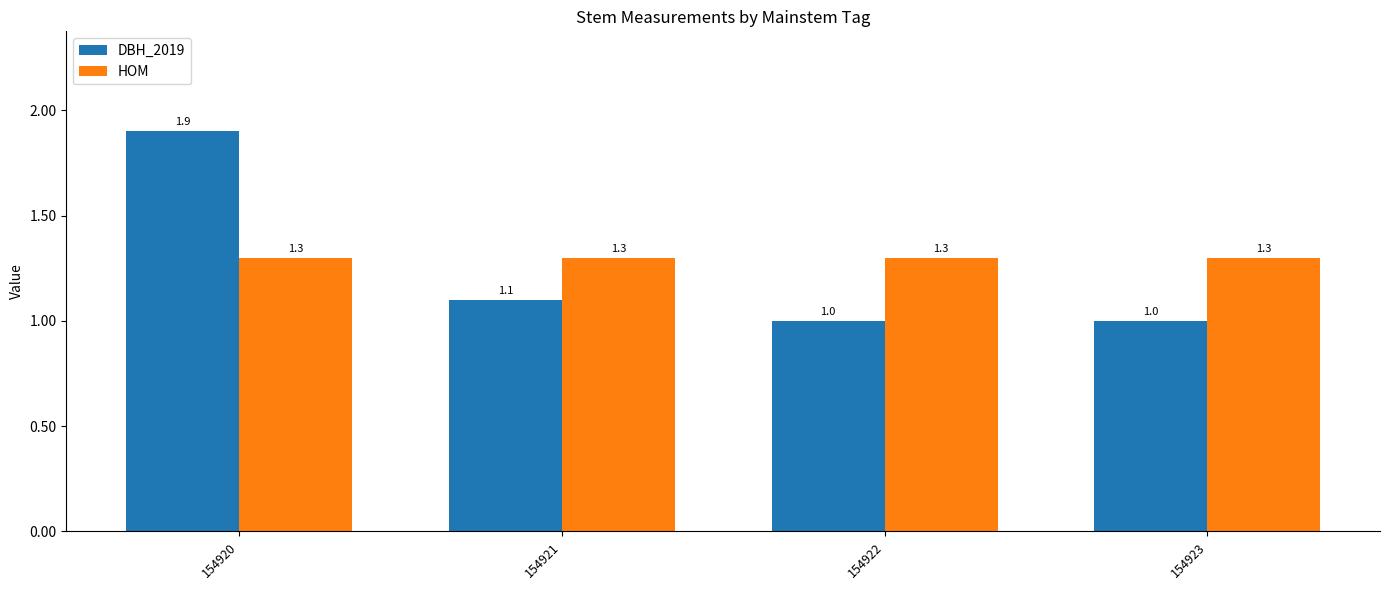

At how many categories does at least one series exceed 1?

4